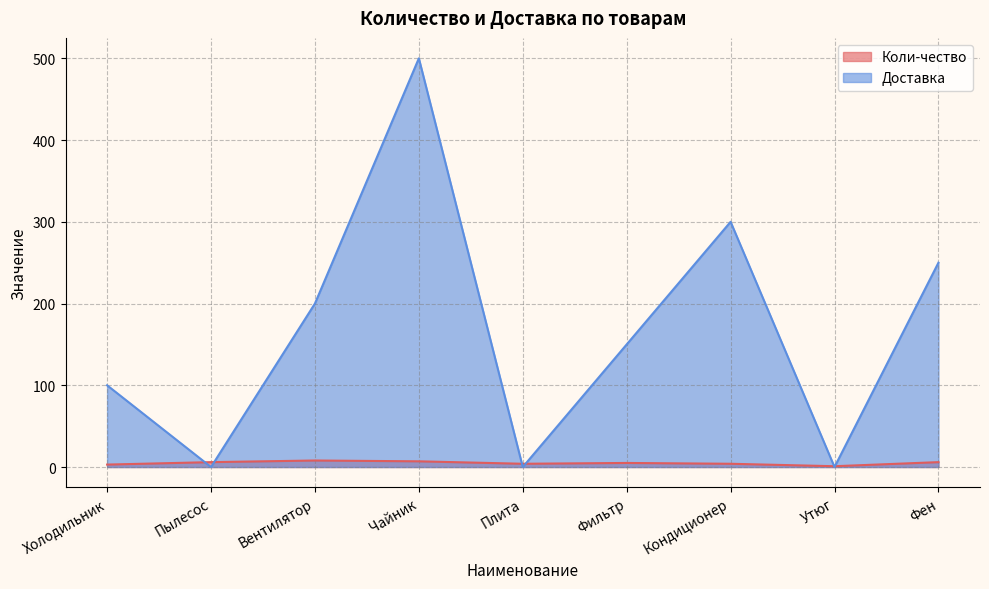

What is the sum of all Доставка values?

1500